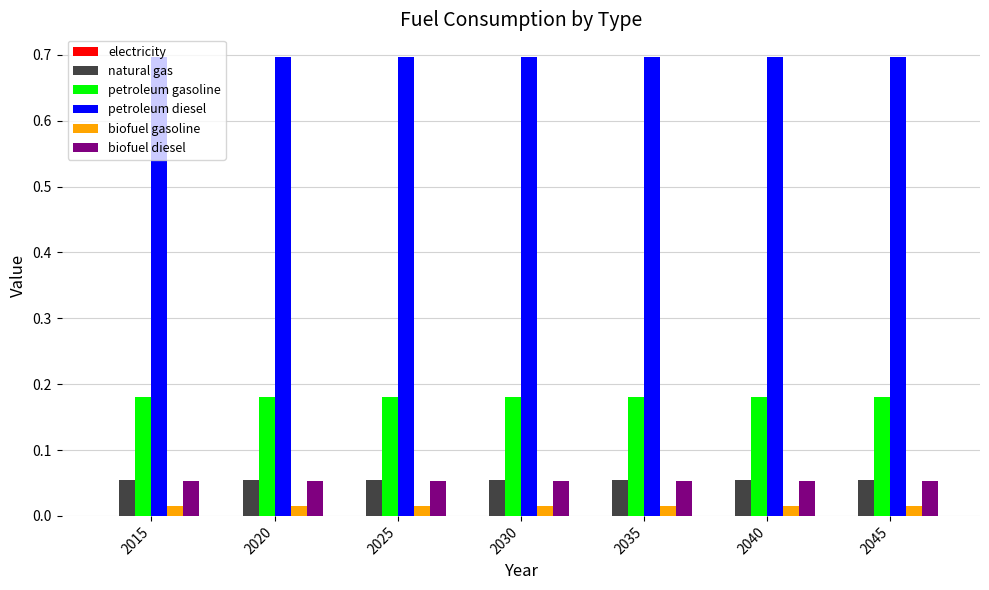

What is the greatest value displayed?

0.7